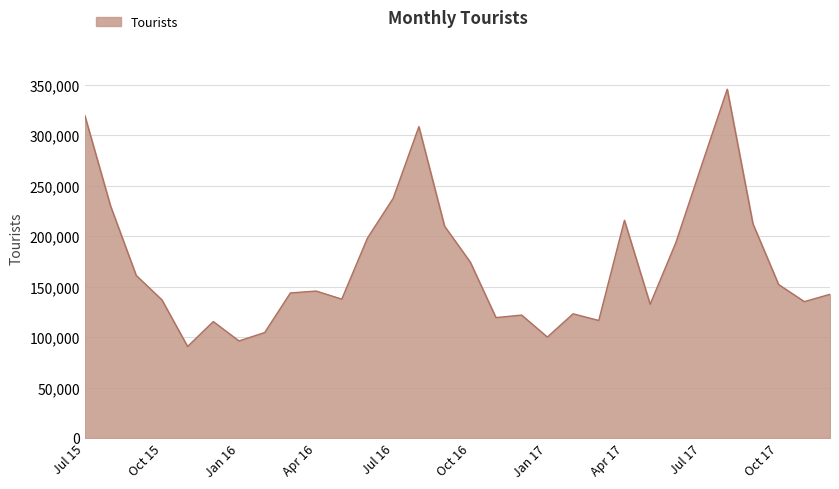

What is the greatest value displayed?

345464